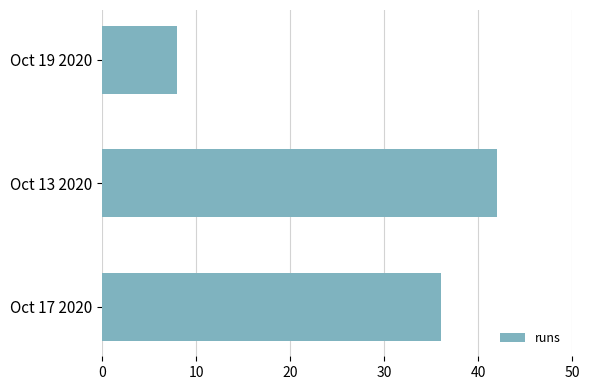

What is the maximum value shown in the chart?

42